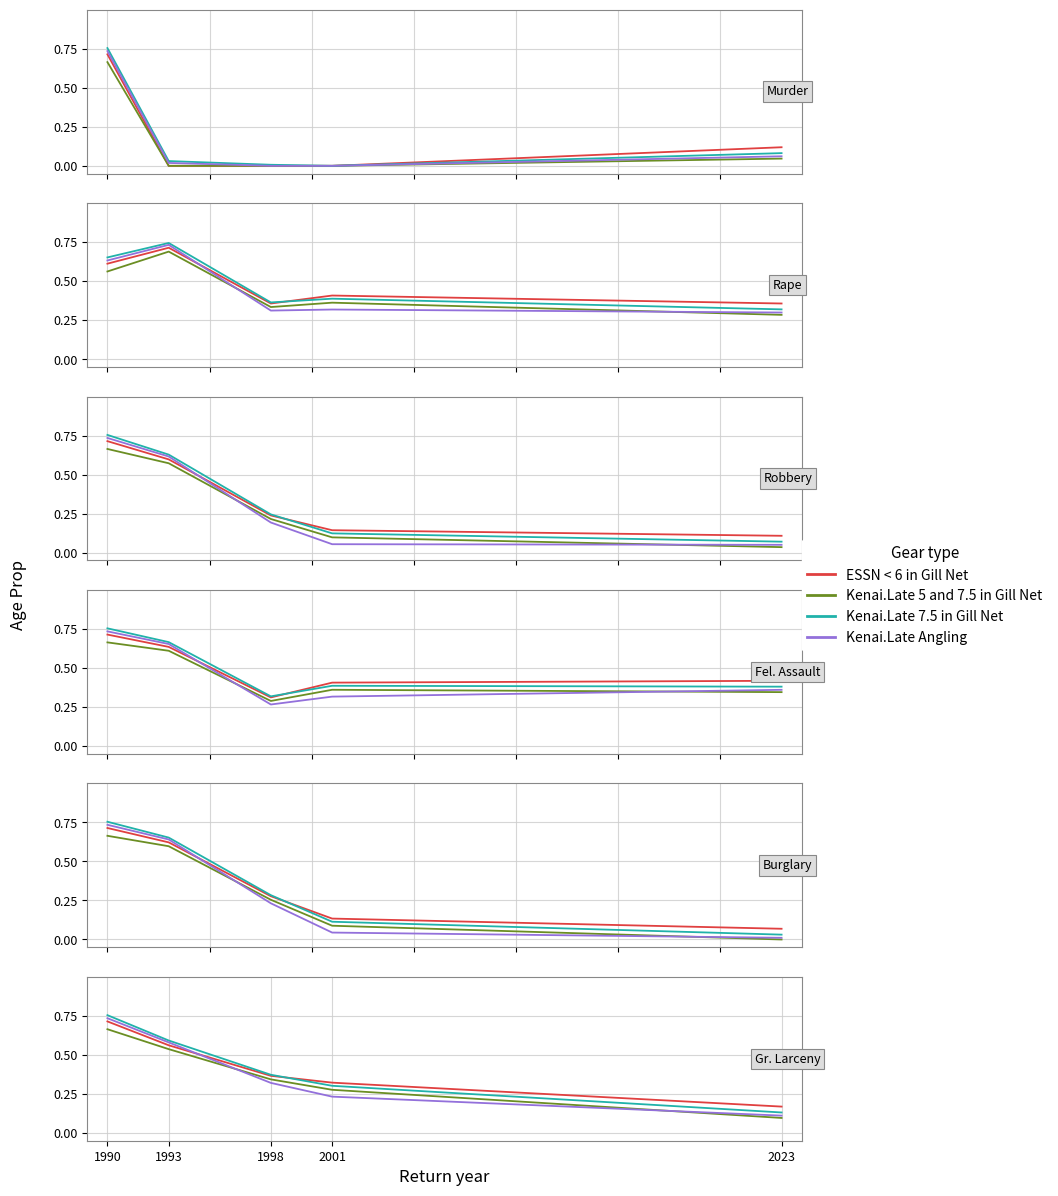

What is the total value across all series at 1993?

2.3